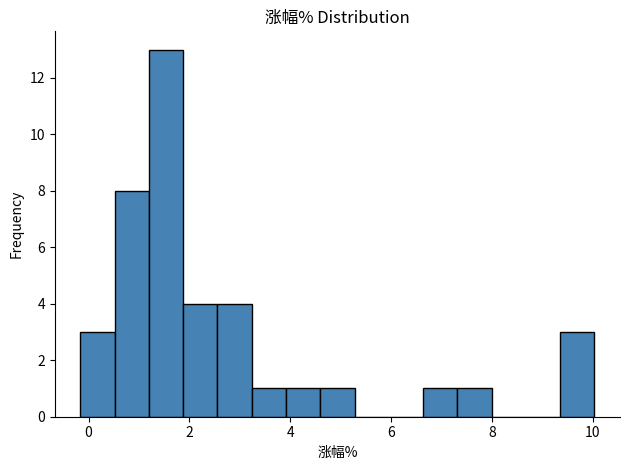

Read against the x-axis, roughly where is the centre of the tallest bar?

1.6